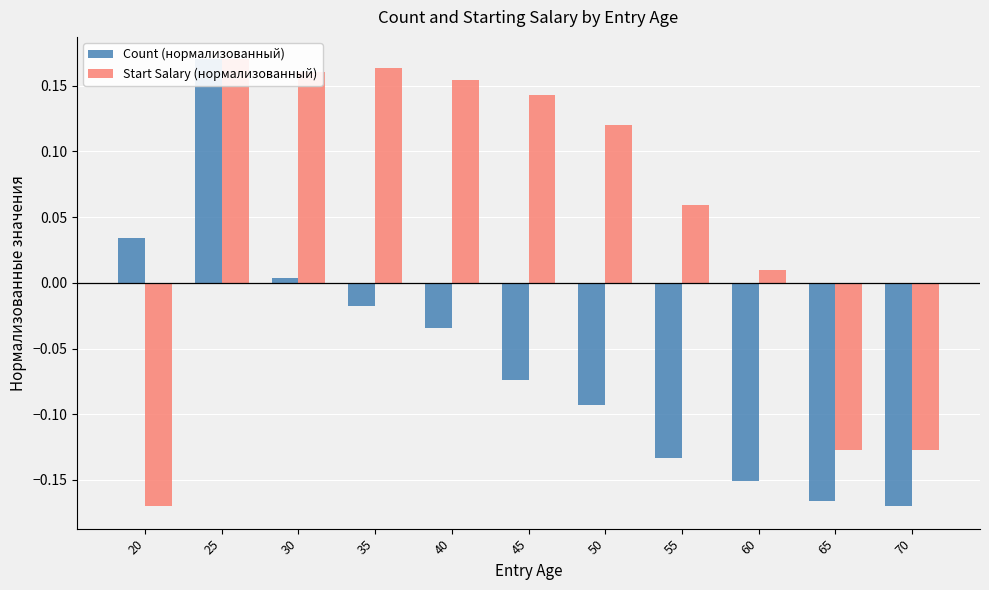

Reading left to right, list all the values displayed in this chart.

Count (нормализованный): 0.0	0.2	0.0	-0.0	-0.0	-0.1	-0.1	-0.1	-0.2	-0.2	-0.2
Start Salary (нормализованный): -0.2	0.2	0.2	0.2	0.2	0.1	0.1	0.1	0.0	-0.1	-0.1